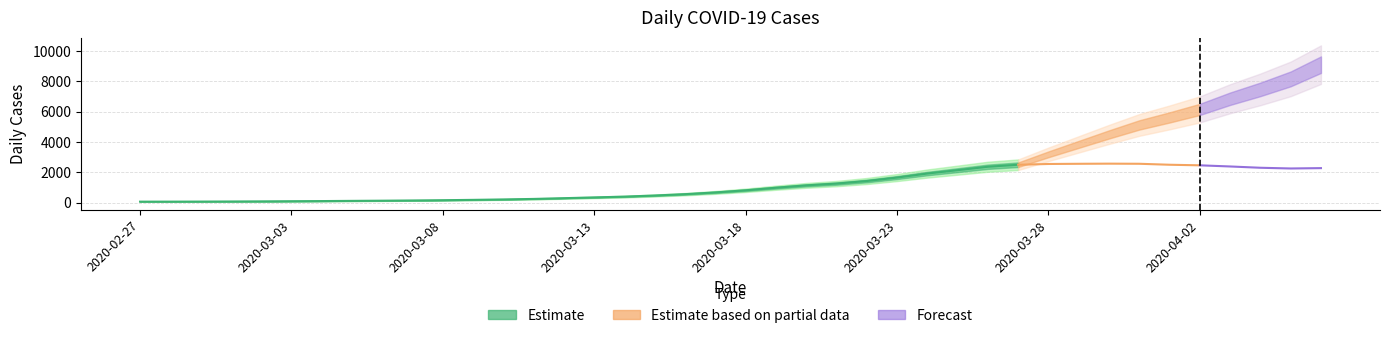

List the labels in order of value, largest first.

2020-03-30, 2020-03-27, 2020-03-31, 2020-03-28, 2020-03-29, 2020-04-01, 2020-04-03, 2020-04-02, 2020-03-26, 2020-04-06, 2020-04-04, 2020-04-05, 2020-03-25, 2020-03-24, 2020-03-23, 2020-03-22, 2020-03-21, 2020-03-20, 2020-03-19, 2020-03-18, 2020-03-17, 2020-03-16, 2020-03-15, 2020-03-14, 2020-03-13, 2020-03-12, 2020-03-11, 2020-03-10, 2020-03-09, 2020-03-08, 2020-03-07, 2020-03-06, 2020-03-05, 2020-03-04, 2020-03-03, 2020-03-02, 2020-03-01, 2020-02-28, 2020-02-29, 2020-02-27